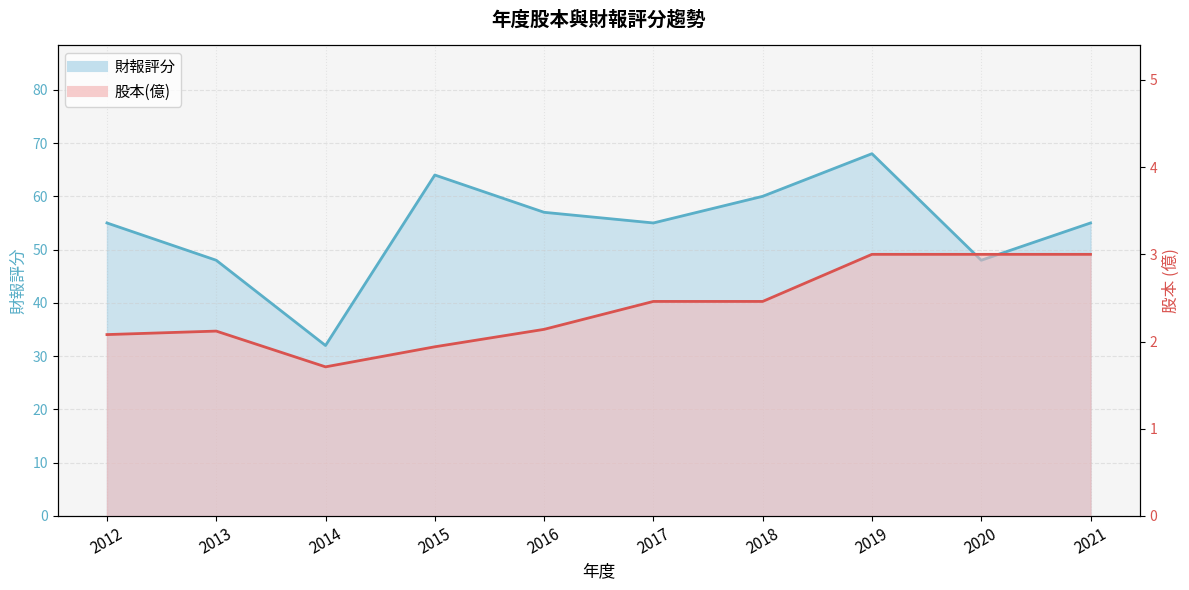

At which category does 財報評分 reach its first local peak?

2015